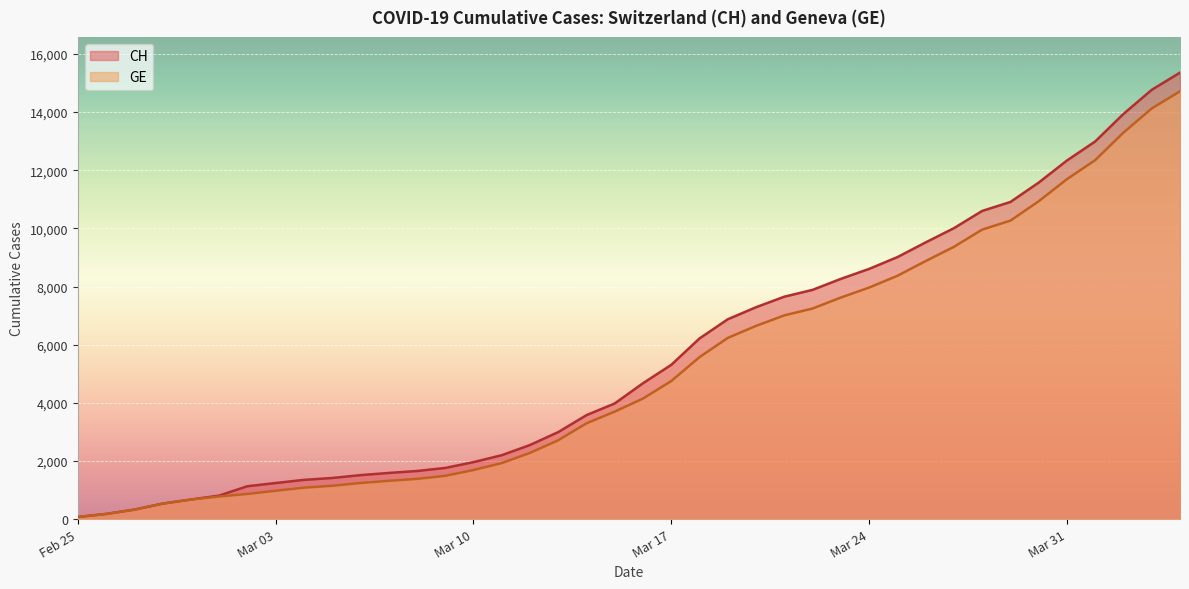

What is the label of the 10th point from the left?

2020-03-05